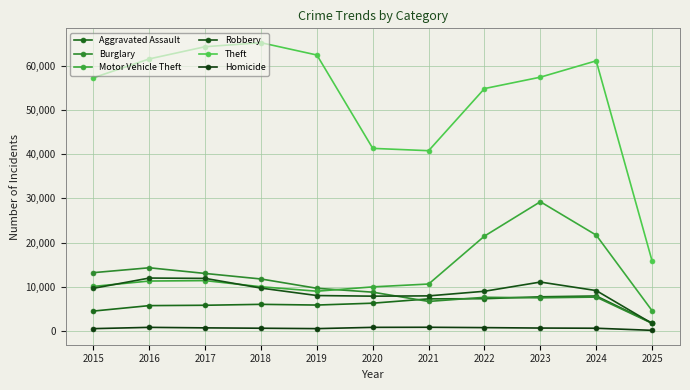

List the series in order of their peak value, highest first.

Theft, Motor Vehicle Theft, Burglary, Robbery, Aggravated Assault, Homicide